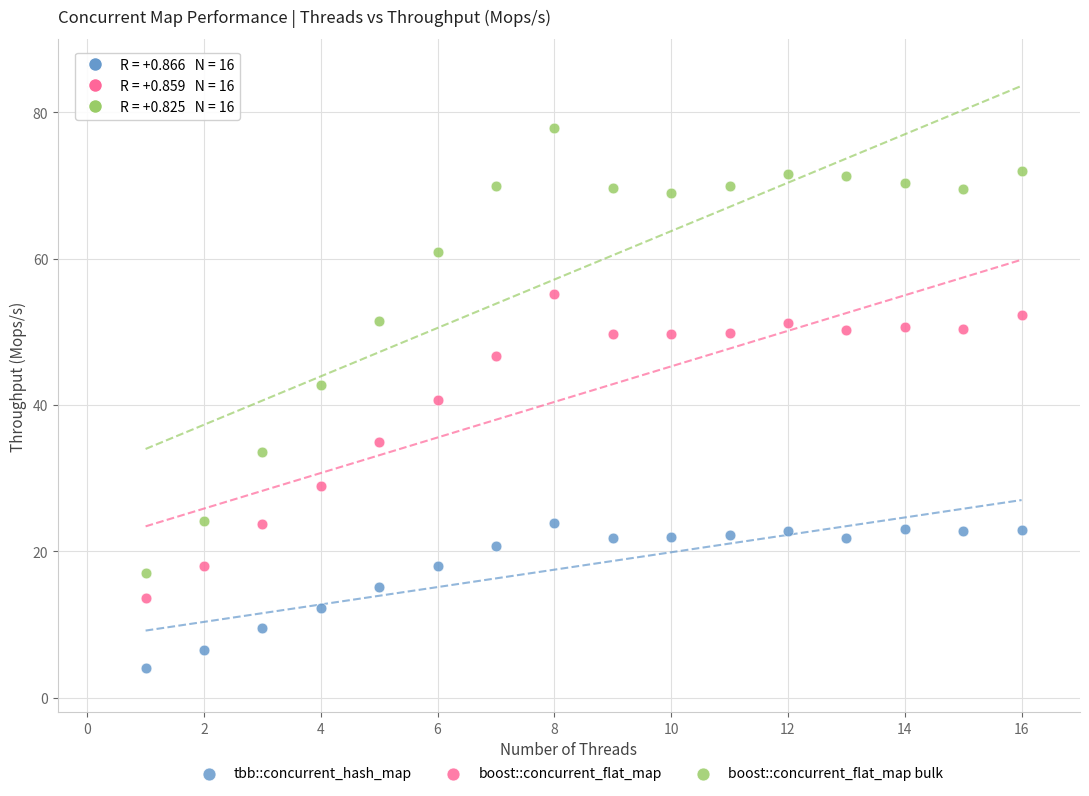

Which series has the widest spread of Y values?

boost::concurrent_flat_map bulk